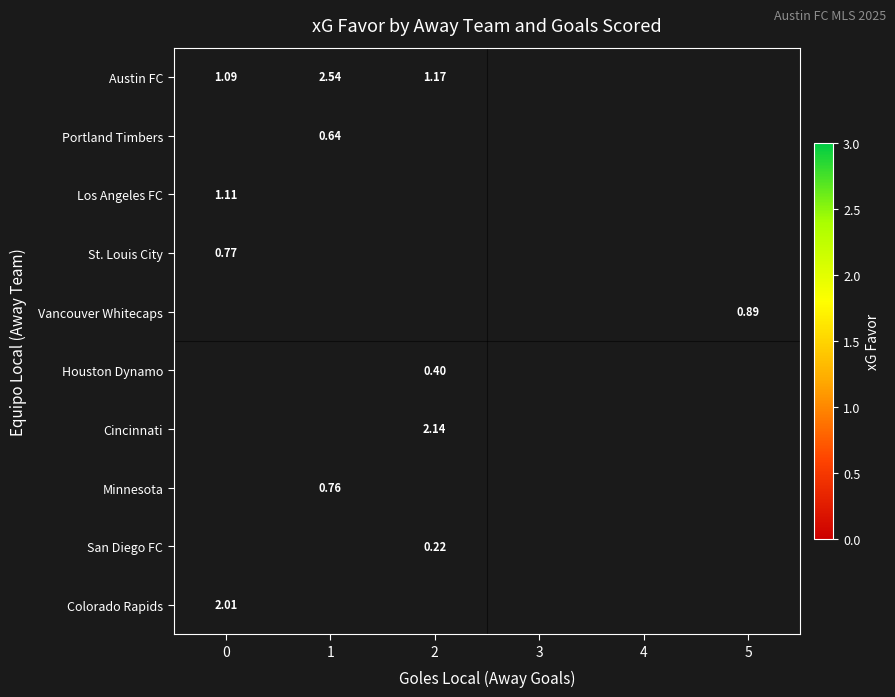

Which has a higher value, 1 or 5?

5